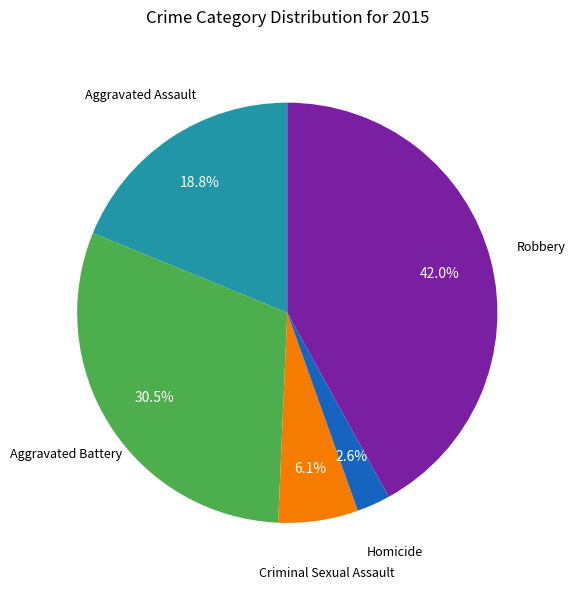

Is there a majority slice in this chart?

No